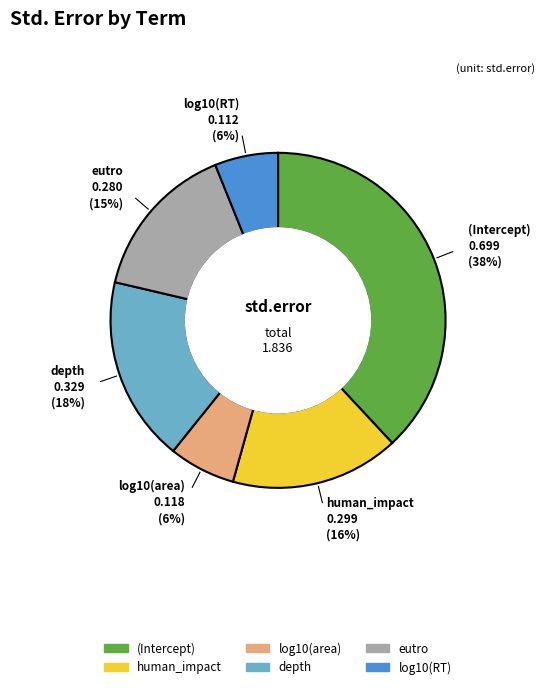

Is the sum of eutro and human_impact greater than half?

No